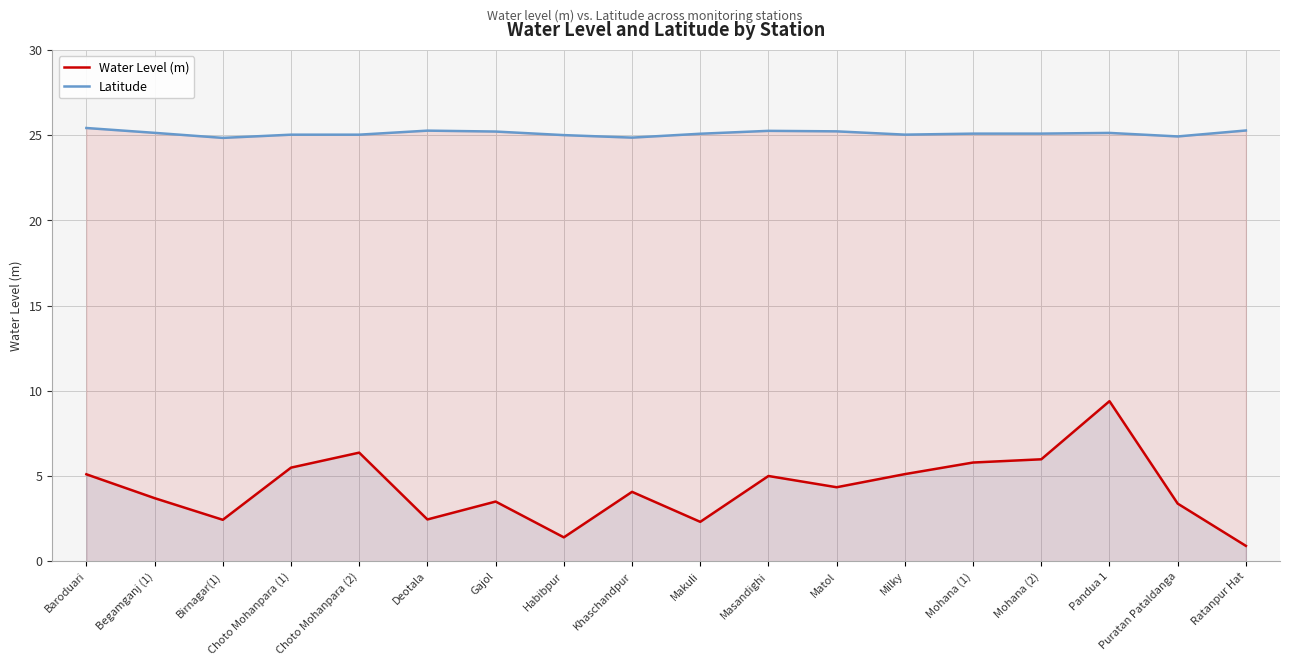

At how many categories does at least one series exceed 7?

18